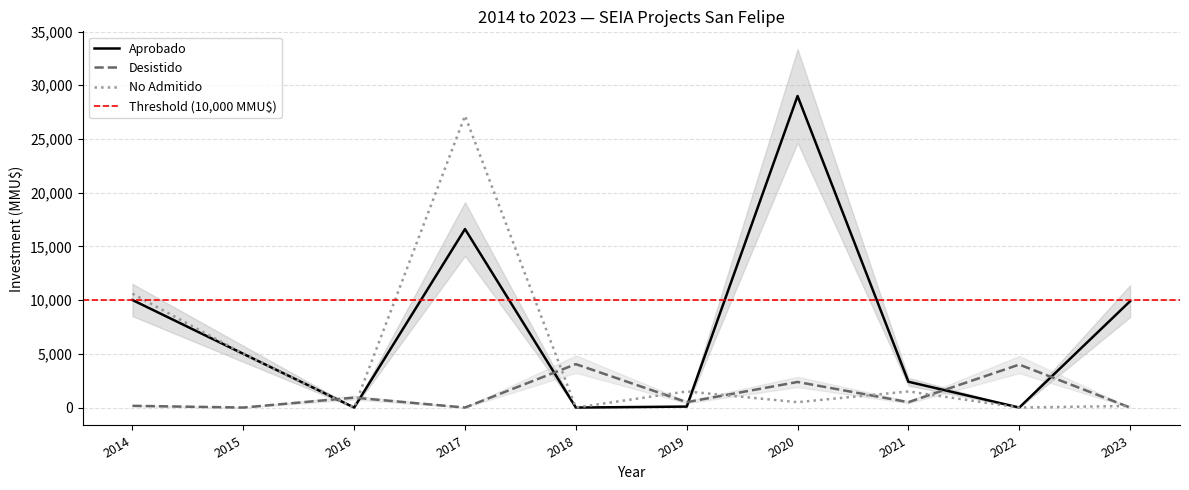

The No Admitido series shows 1500 at 2019. True or false?

True